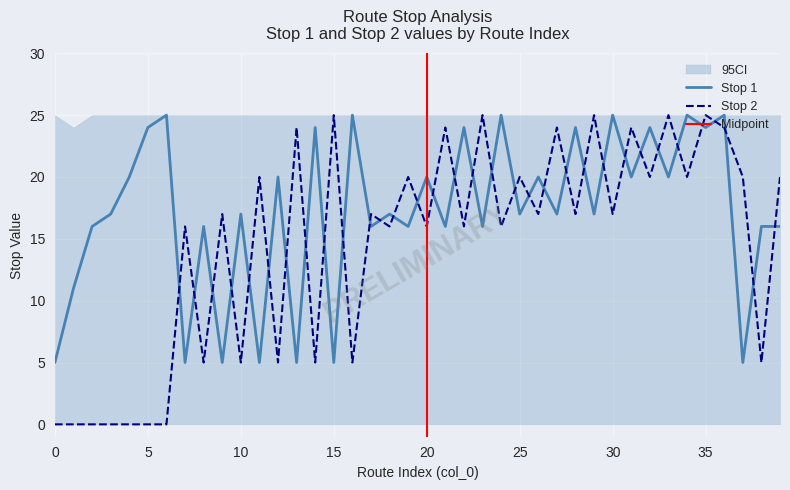

Which category has the highest value across all series?

6